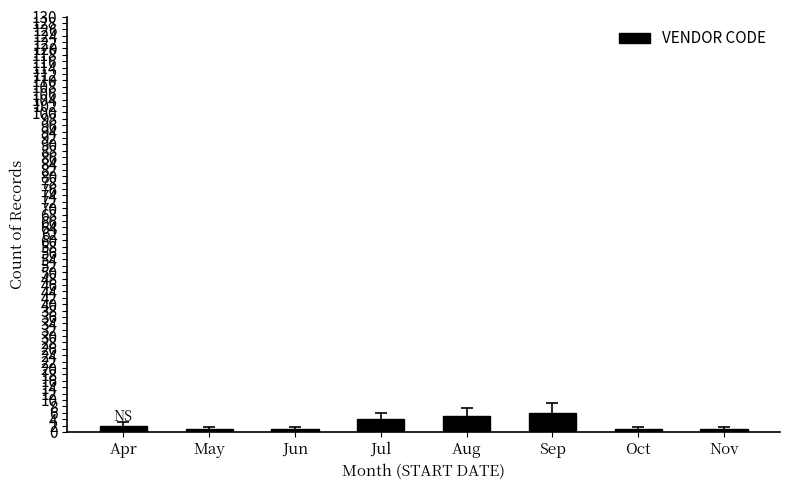

What is the average value?

3